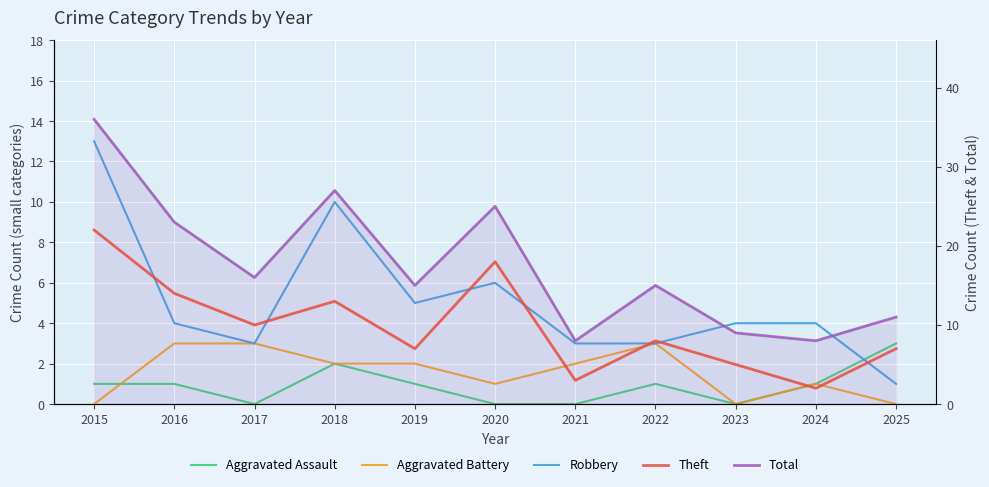

Where is the first local maximum for Aggravated Battery?

2022